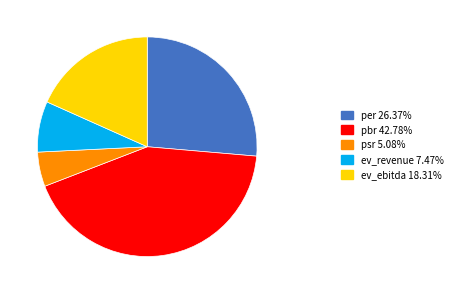

Is the sum of ev_ebitda 18.31% and ev_revenue 7.47% greater than half?

No